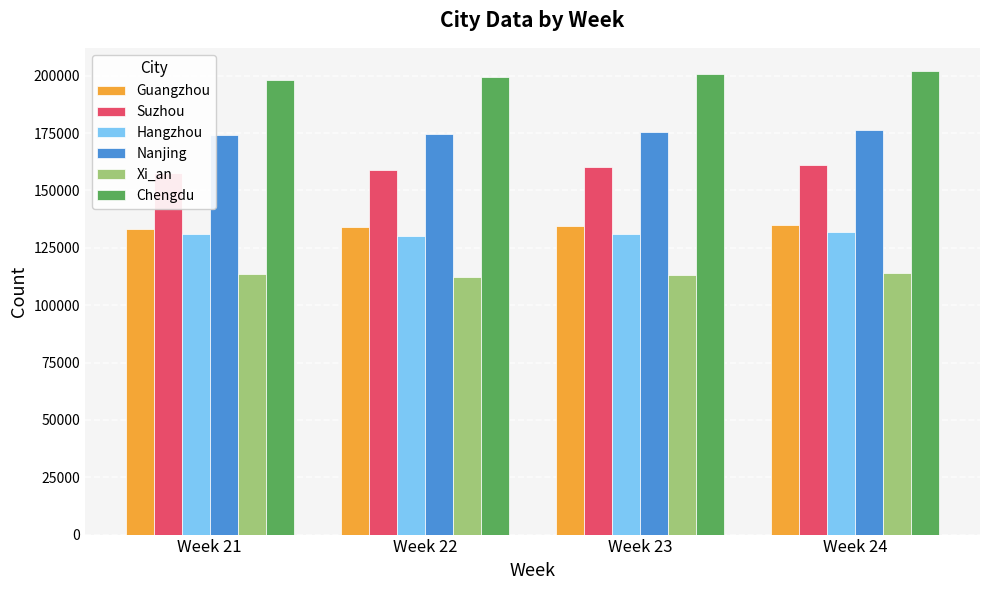

Are the bars grouped side by side (vs. stacked)?

Yes